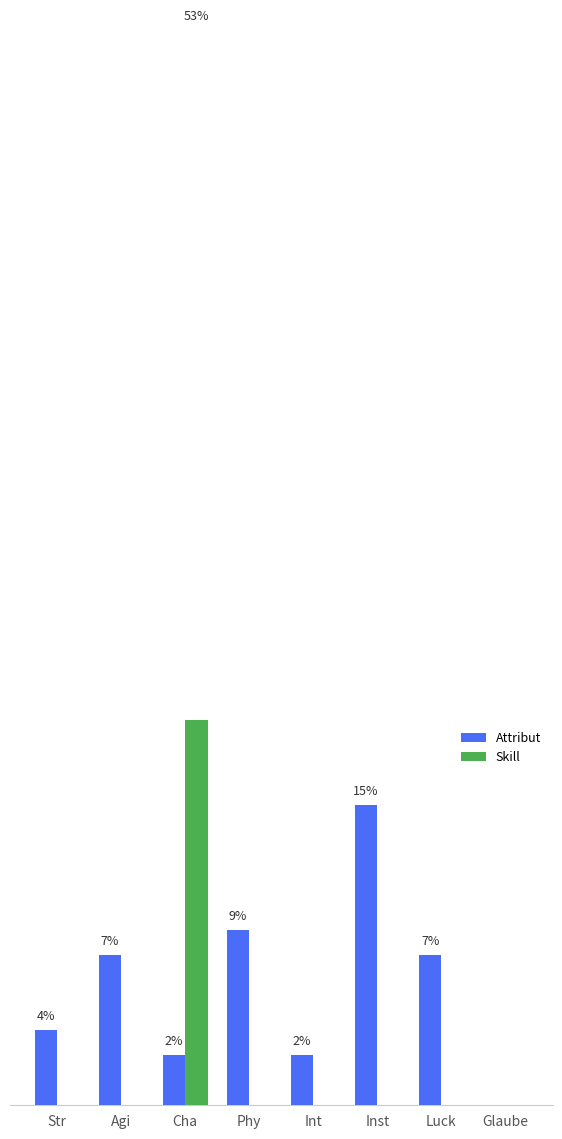

Which series changed the most between Inst and Glaube?

Attribut